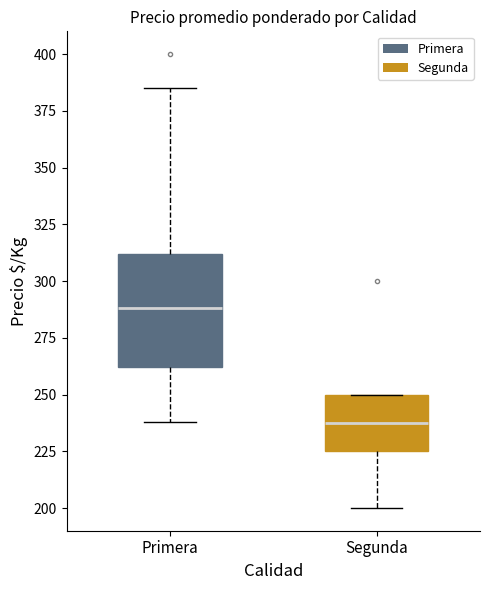

Which box has the lowest median line?

Segunda